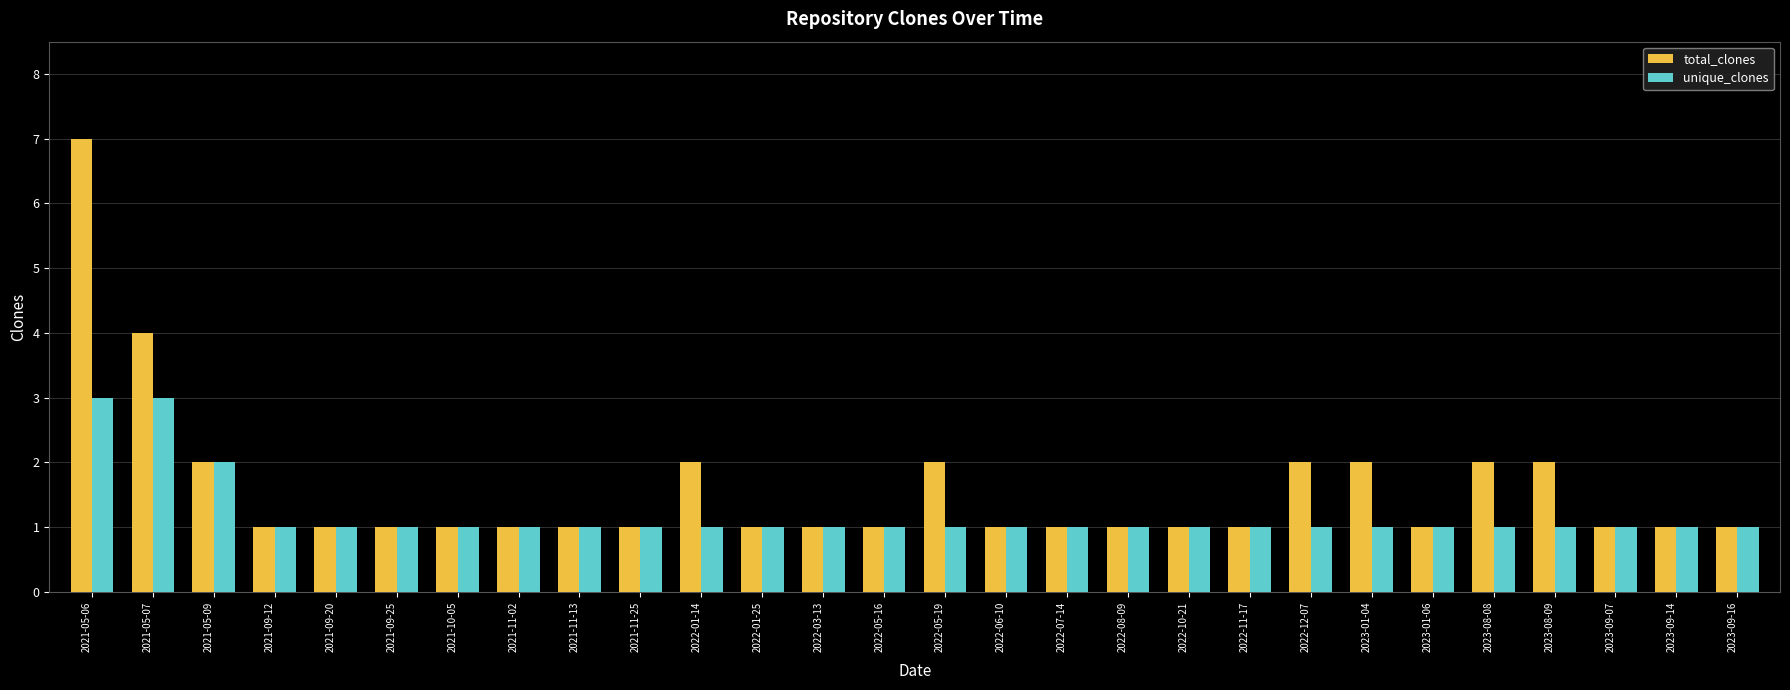

What is the sum of all unique_clones values?

33